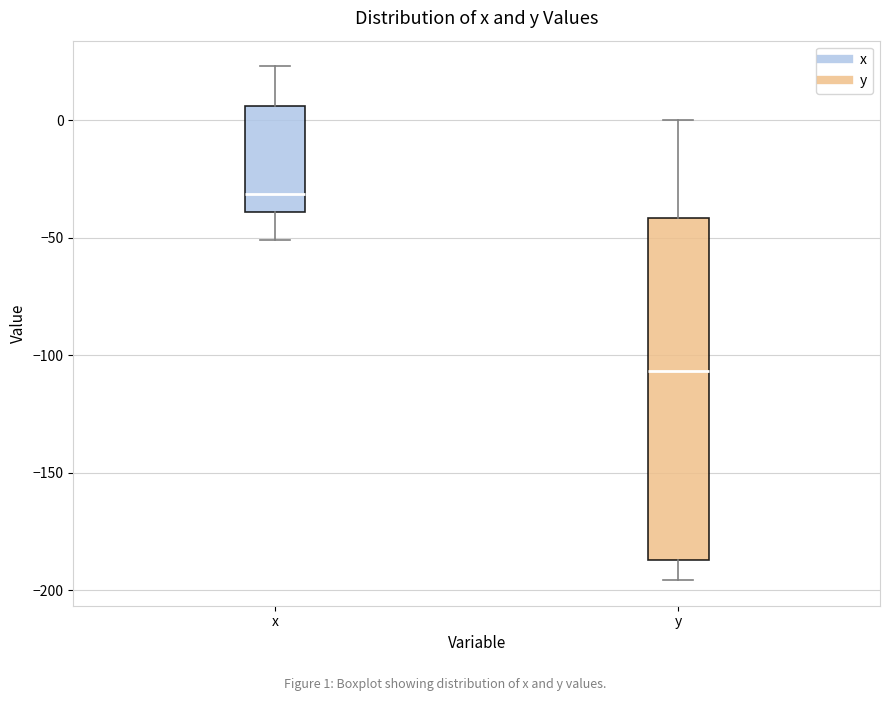

Comparing the boxes themselves (not the whiskers), which one is the tallest?

y